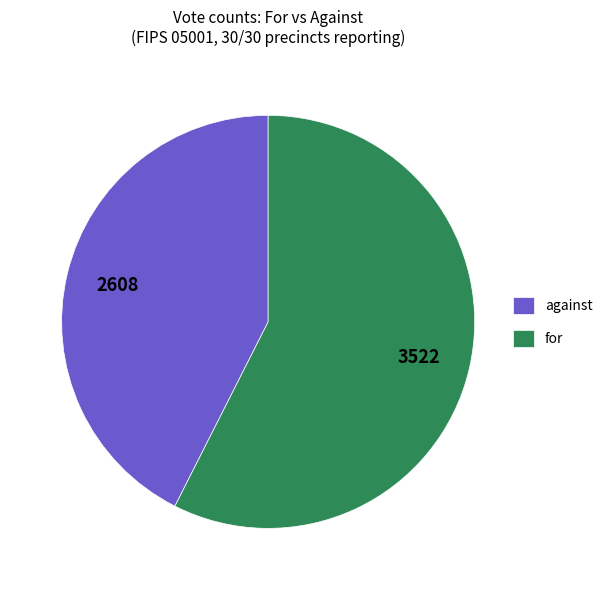

Rank the categories by value from highest to lowest.

for, against